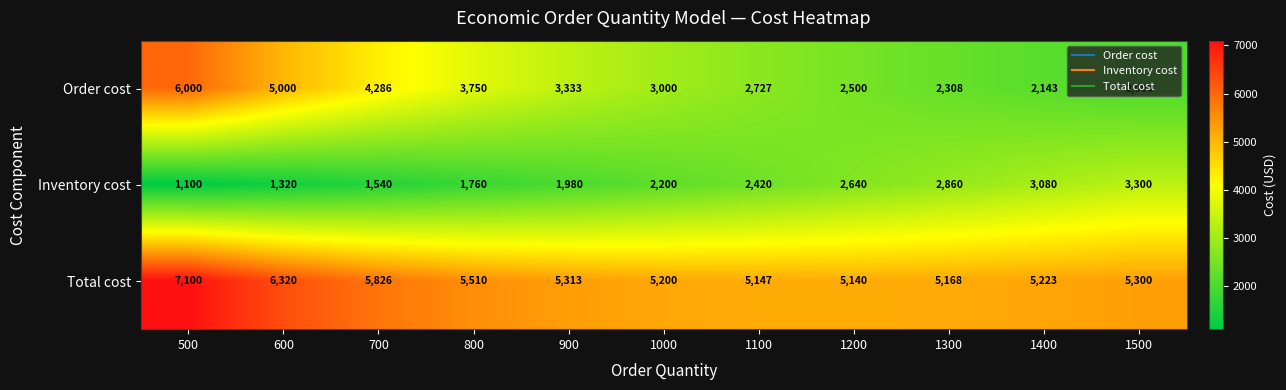

Where is Total cost nearest to the value 6120?

600